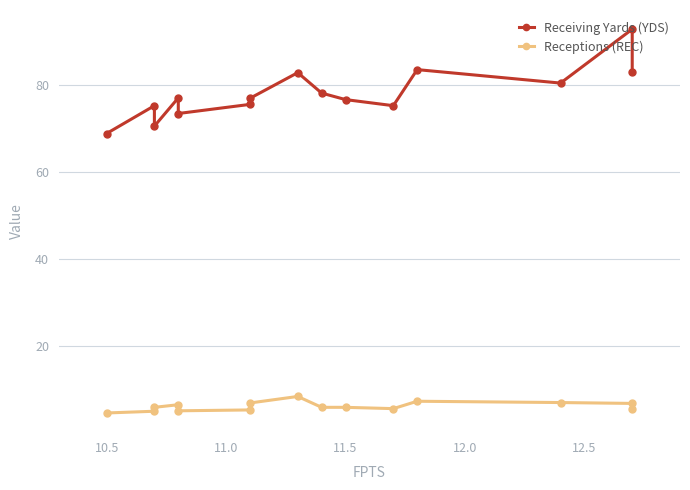

List the series in order of their peak value, lowest first.

Receptions (REC), Receiving Yards (YDS)